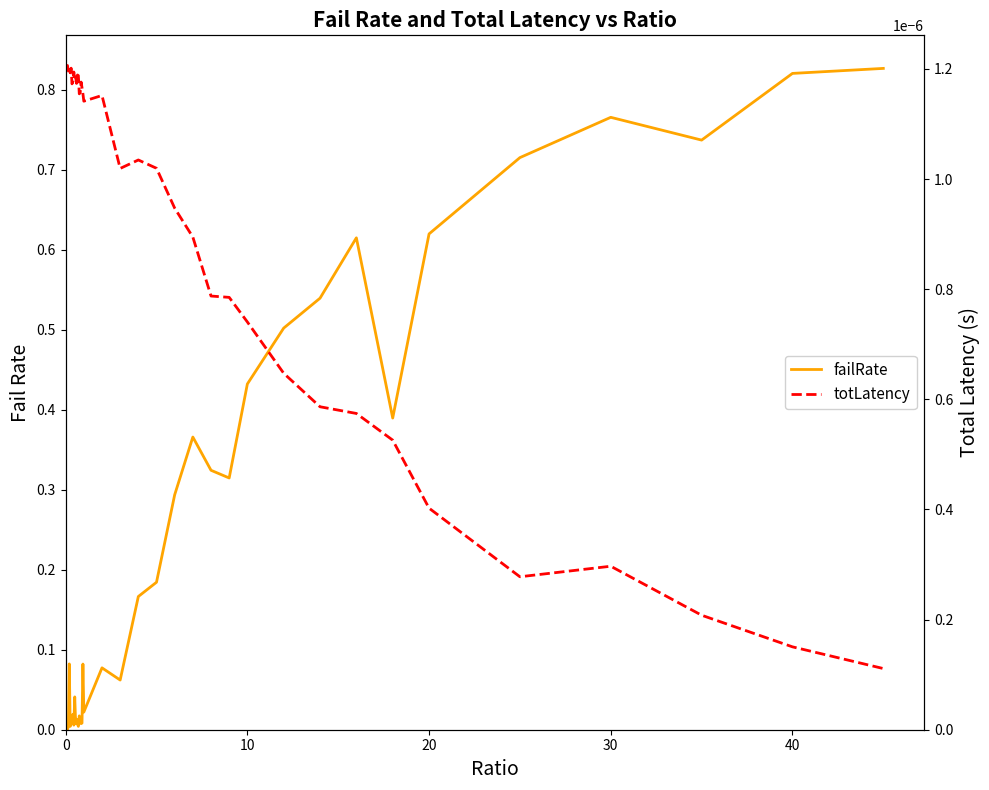

Count the number of data series in this chart.

2